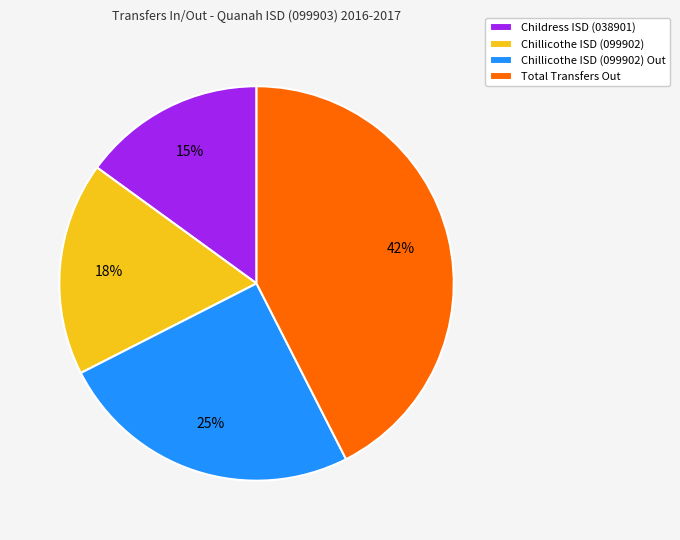

The Total Transfers Out slice represents 54% of the pie. True or false?

False